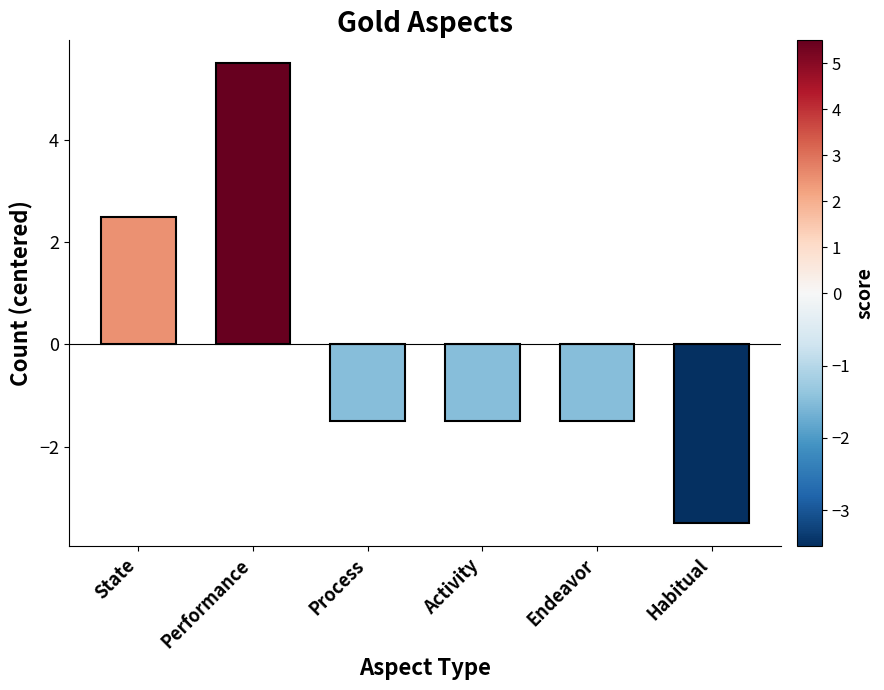

Count the number of data series in this chart.

1